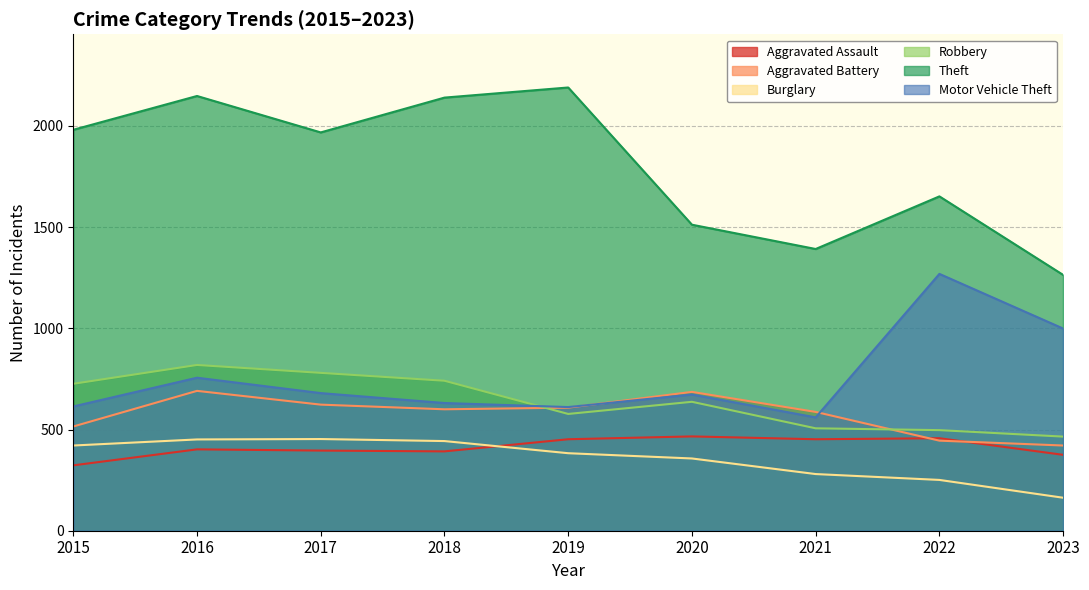

What is the approximate value of Aggravated Assault at 2018, to the nearest 10?

390